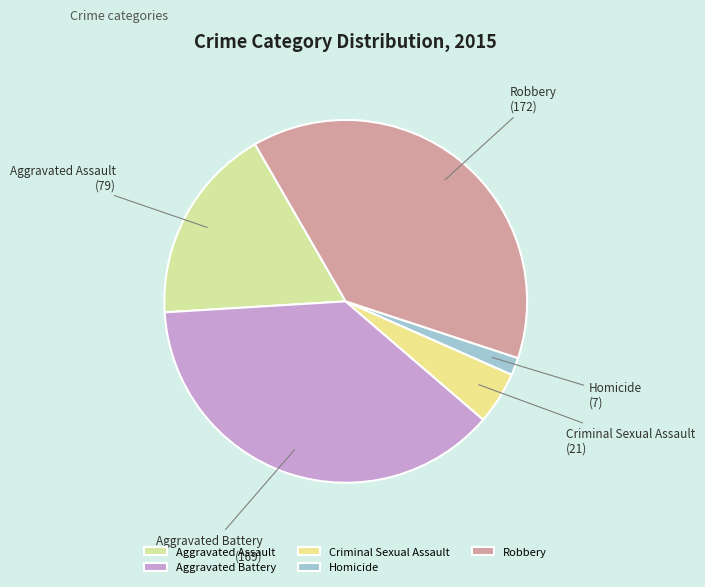

What is the smallest slice in the pie chart?

Homicide